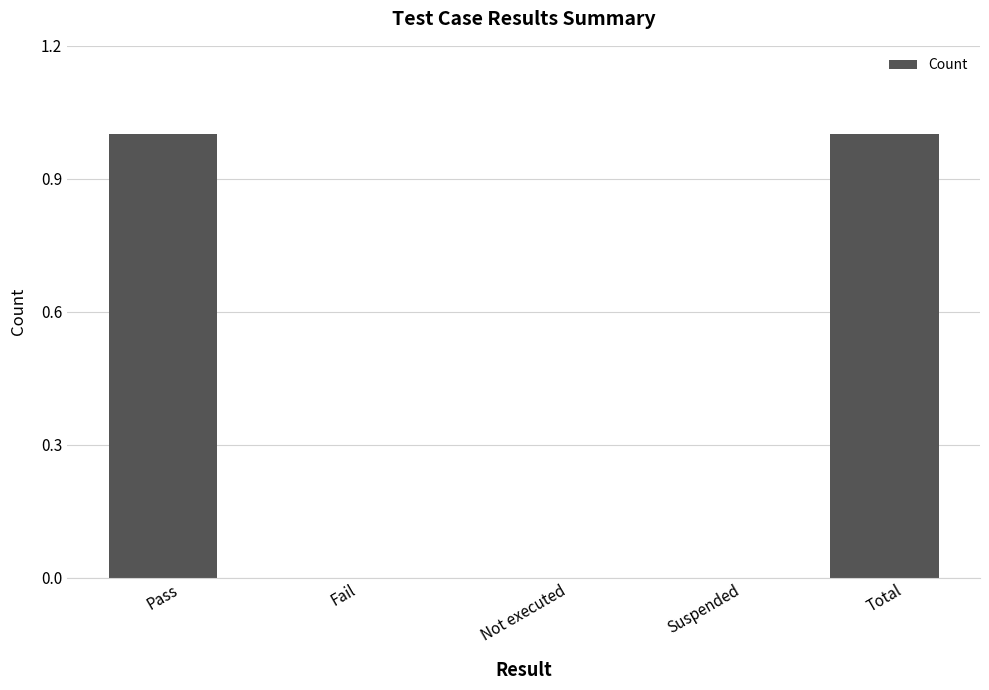

Reading left to right, list all the values displayed in this chart.

Pass=1	Fail=0	Not executed=0	Suspended=0	Total=1